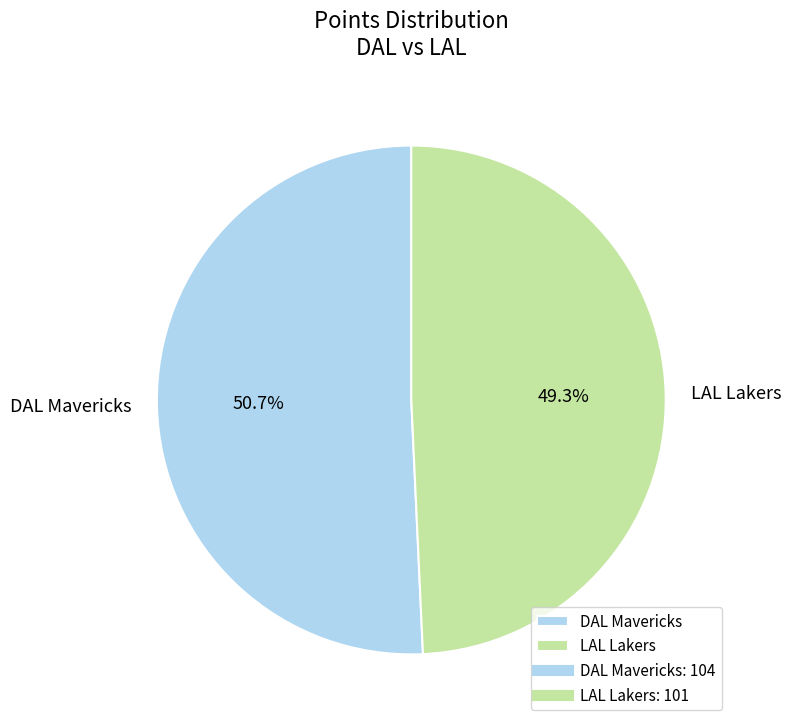

Do DAL Mavericks and LAL Lakers together represent more than half of the pie?

Yes